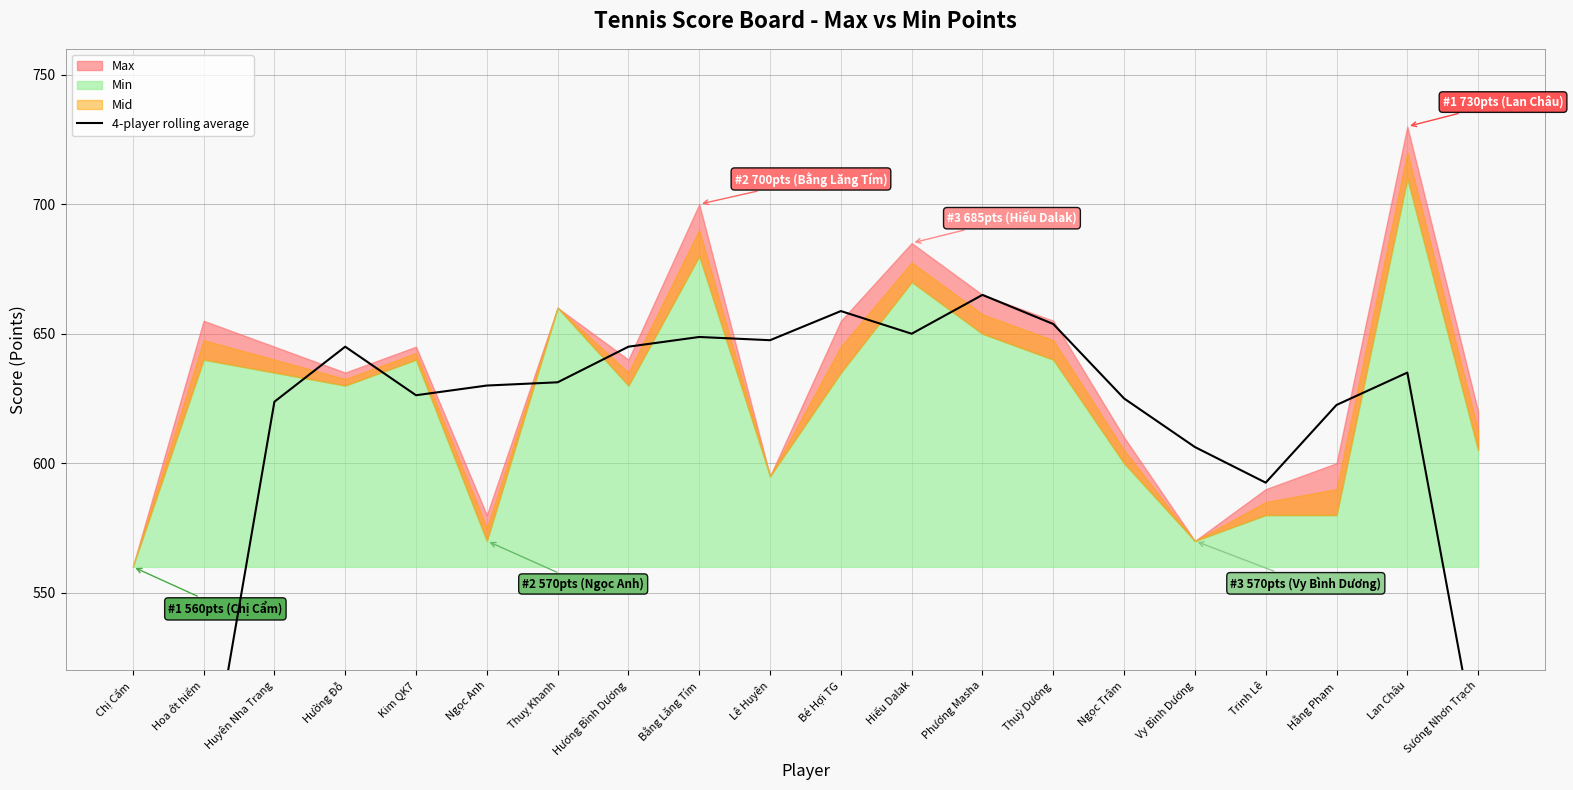

Where is the first local minimum?

Kim QK7